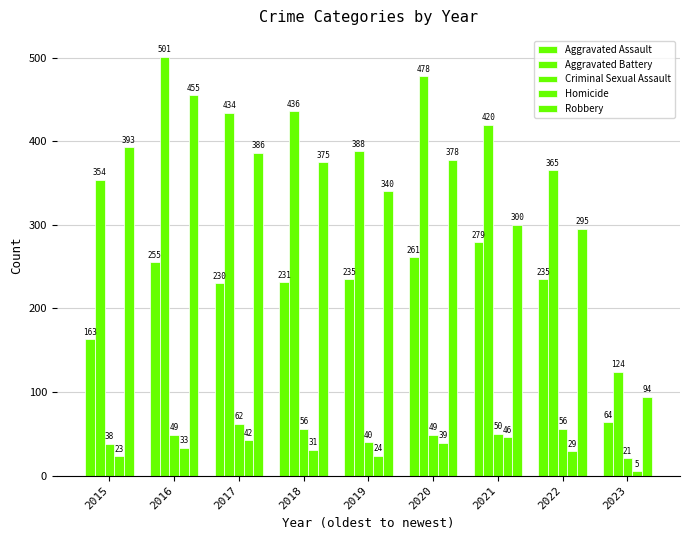

What is the minimum value shown in the chart?

5